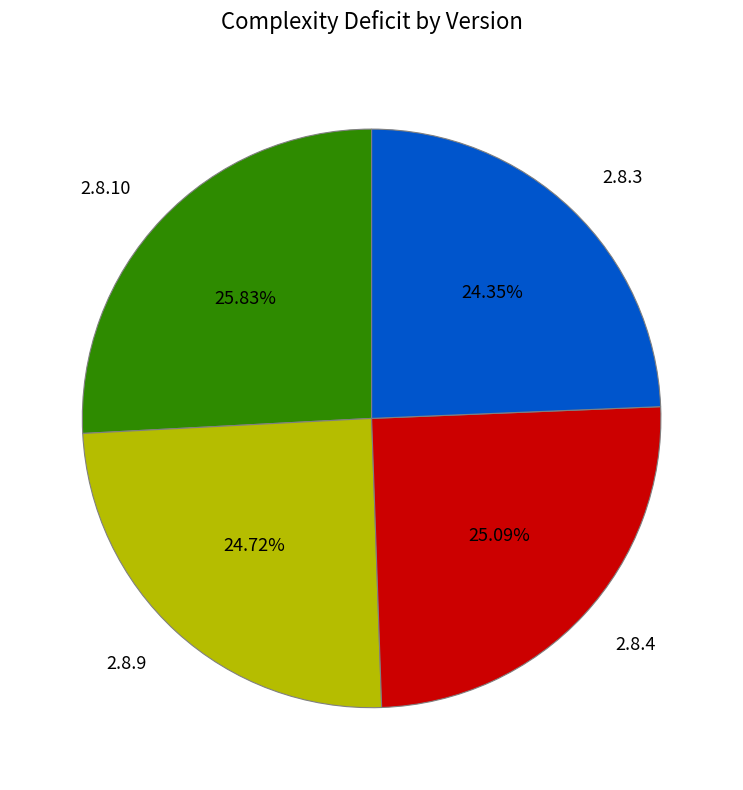

How many segments does this pie chart have?

4